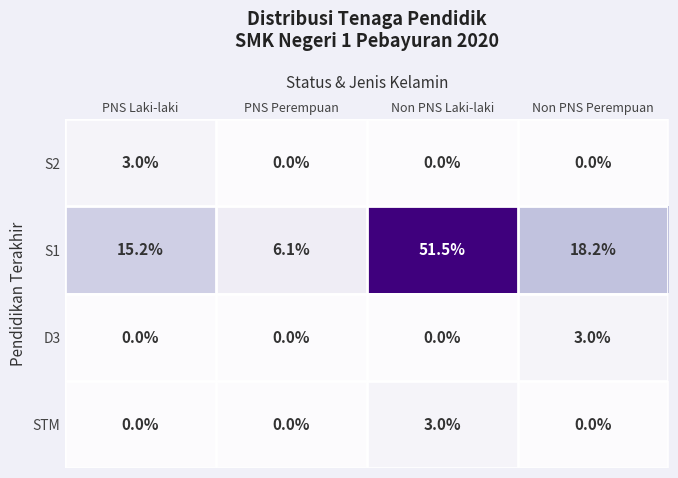

At which category is the sum across all series the highest?

Non PNS Laki-laki